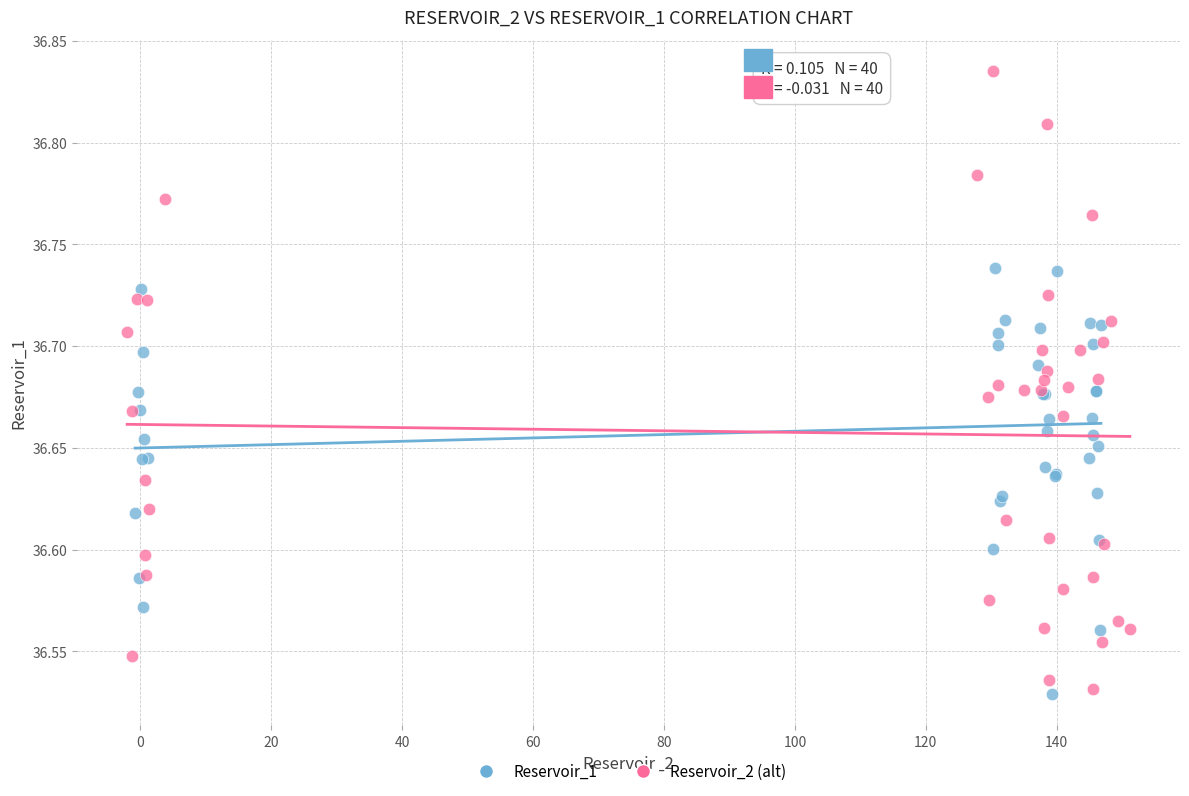

Which series has the largest Y range (max minus min)?

Reservoir_2 (alt)